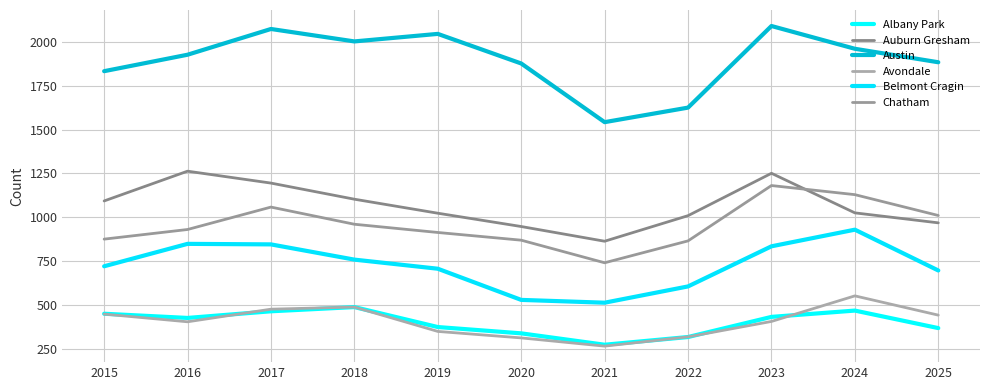

At which label does Auburn Gresham first exceed 1025?

2015